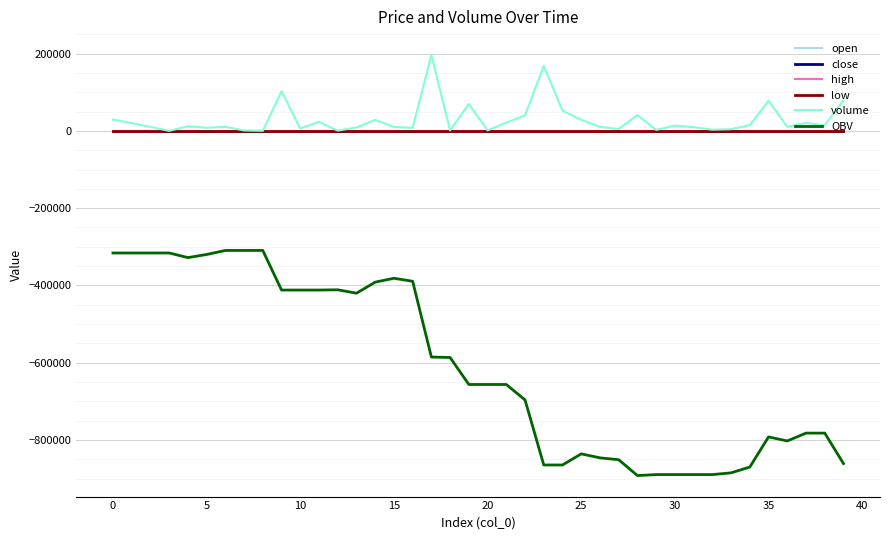

Which series has the largest range (max minus min)?

OBV